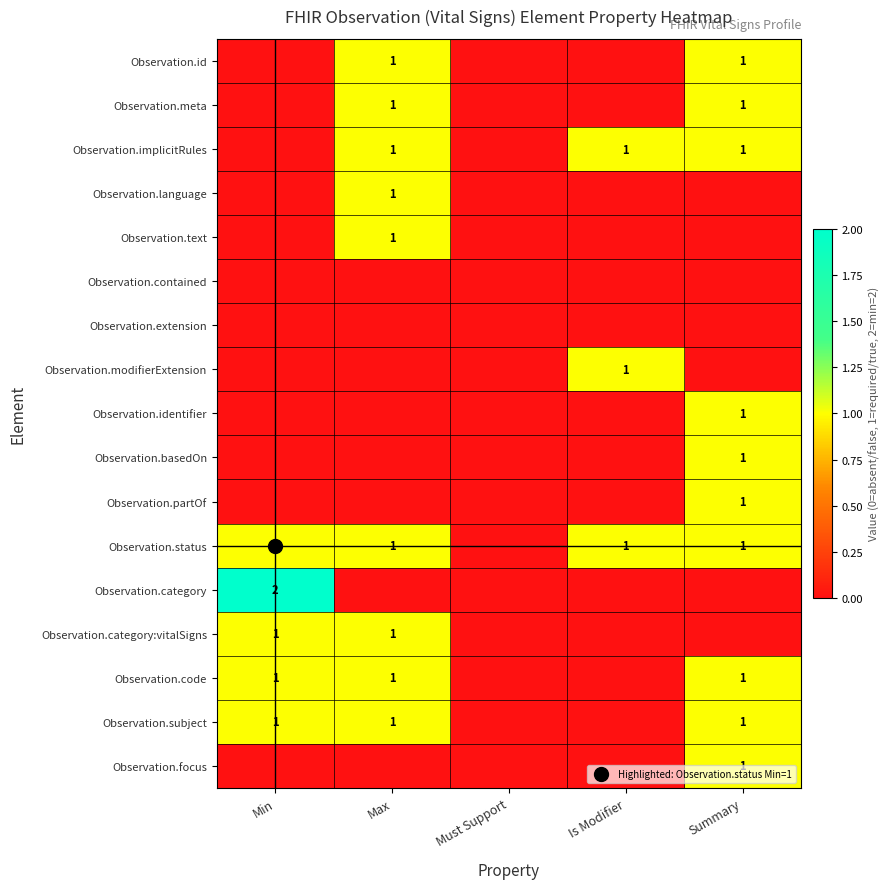

Is it true that Observation.modifierExtension equals 0 at Must Support?

False